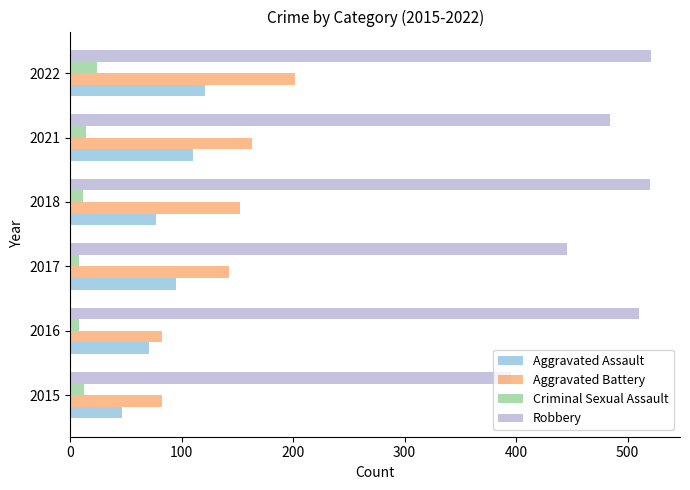

Rank the series at 2018 from highest to lowest value.

Robbery, Aggravated Battery, Aggravated Assault, Criminal Sexual Assault